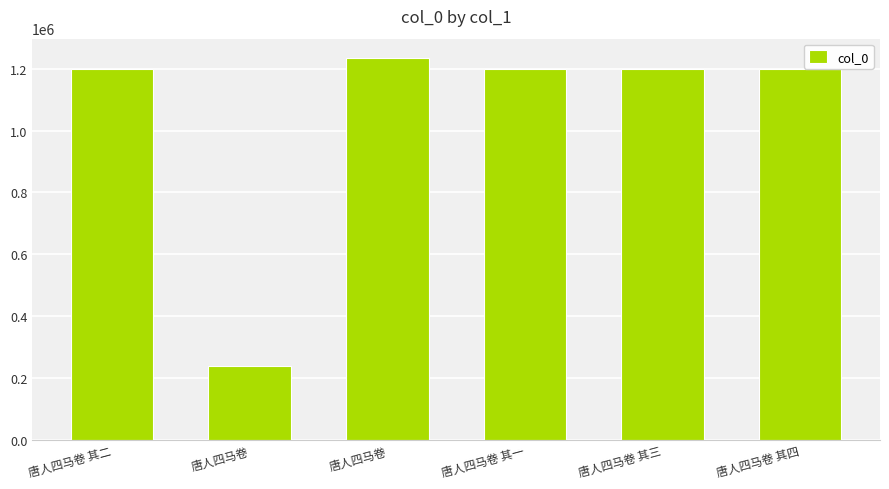

What is the minimum value shown in the chart?

239861